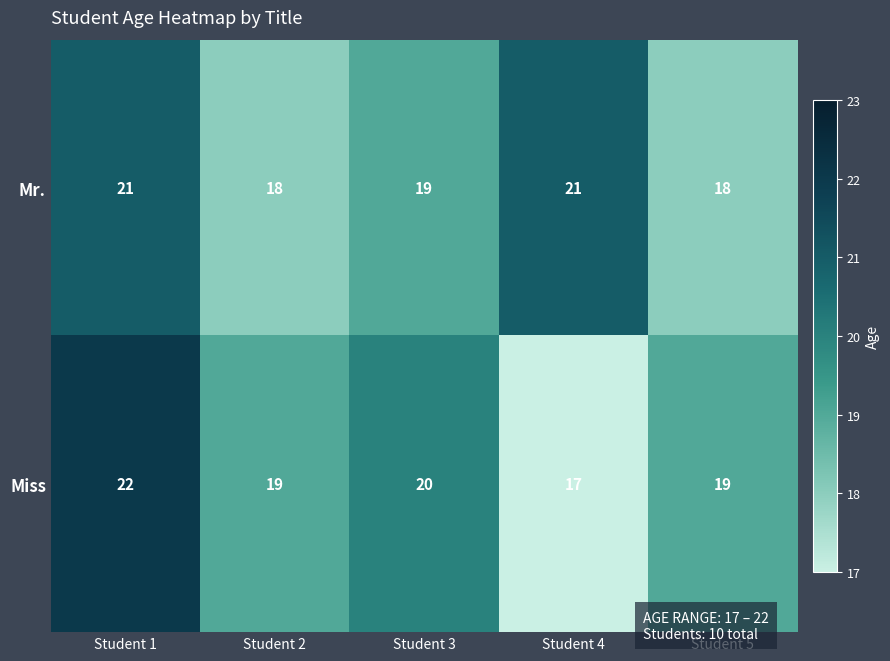

Rank the series at Student 1 from highest to lowest value.

Miss, Mr.